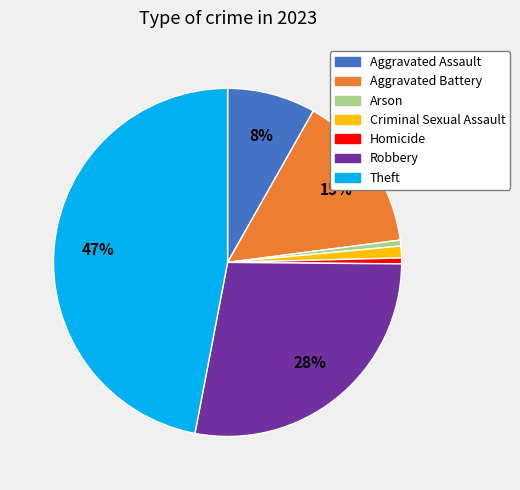

To the nearest percent, what is the difference between the Theft and Arson slice percentages?

46%